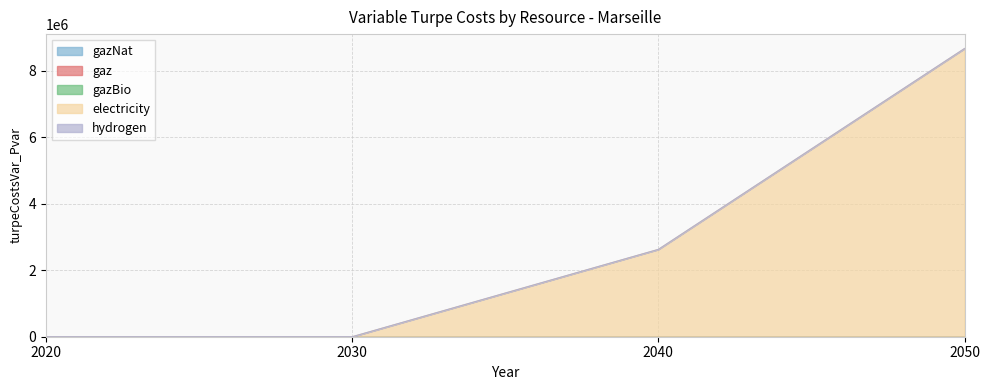

Reading right to left, what are all the values shown in this chart?

gazNat: 2050=0.0	2040=0.0	2030=0.0	2020=0.0
gaz: 2050=0.0	2040=0.0	2030=0.0	2020=0.0
gazBio: 2050=0.0	2040=0.0	2030=0.0	2020=0.0
electricity: 2050=8676481.8	2040=2629457.9	2030=0.0	2020=0.0
hydrogen: 2050=0.0	2040=0.0	2030=0.0	2020=0.0